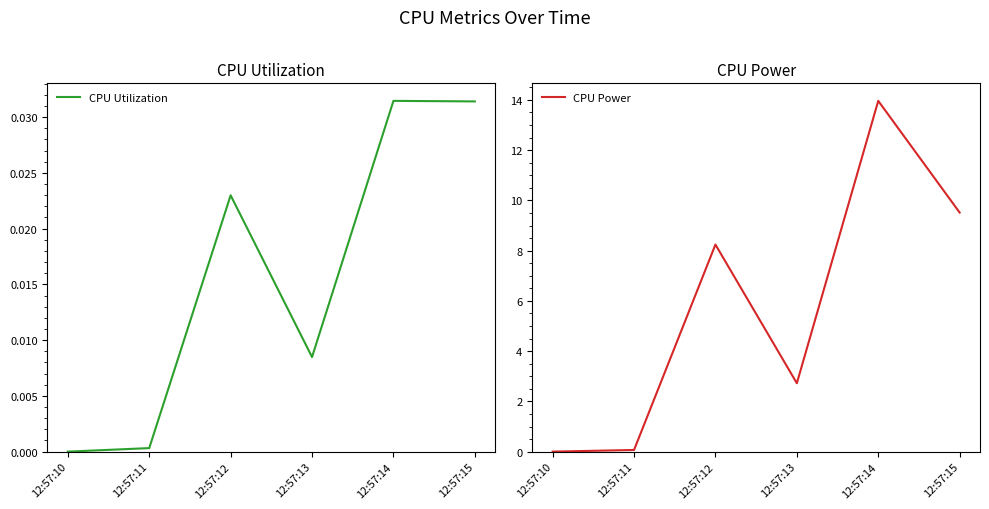

At which label is CPU Utilization closest to 0?

12:57:10